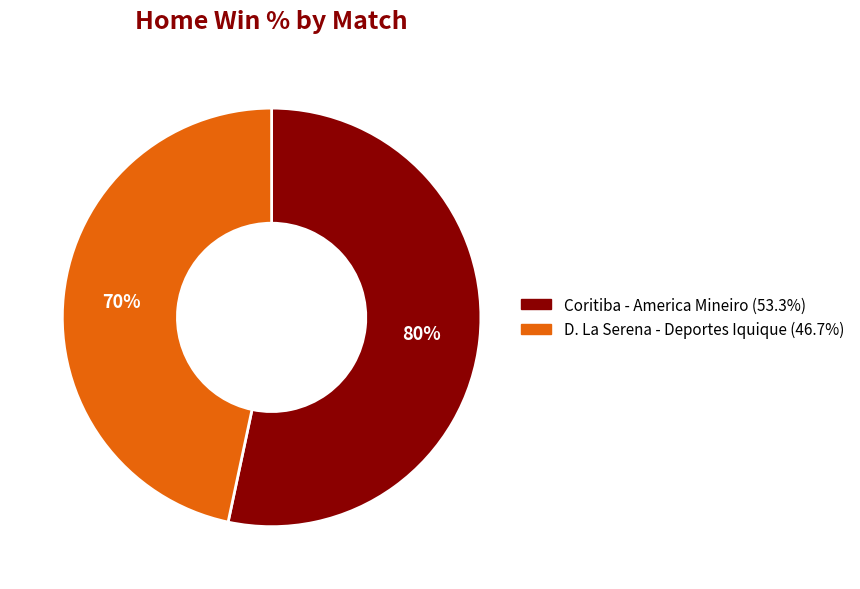

To the nearest percent, what portion does Coritiba - America Mineiro represent?

53%